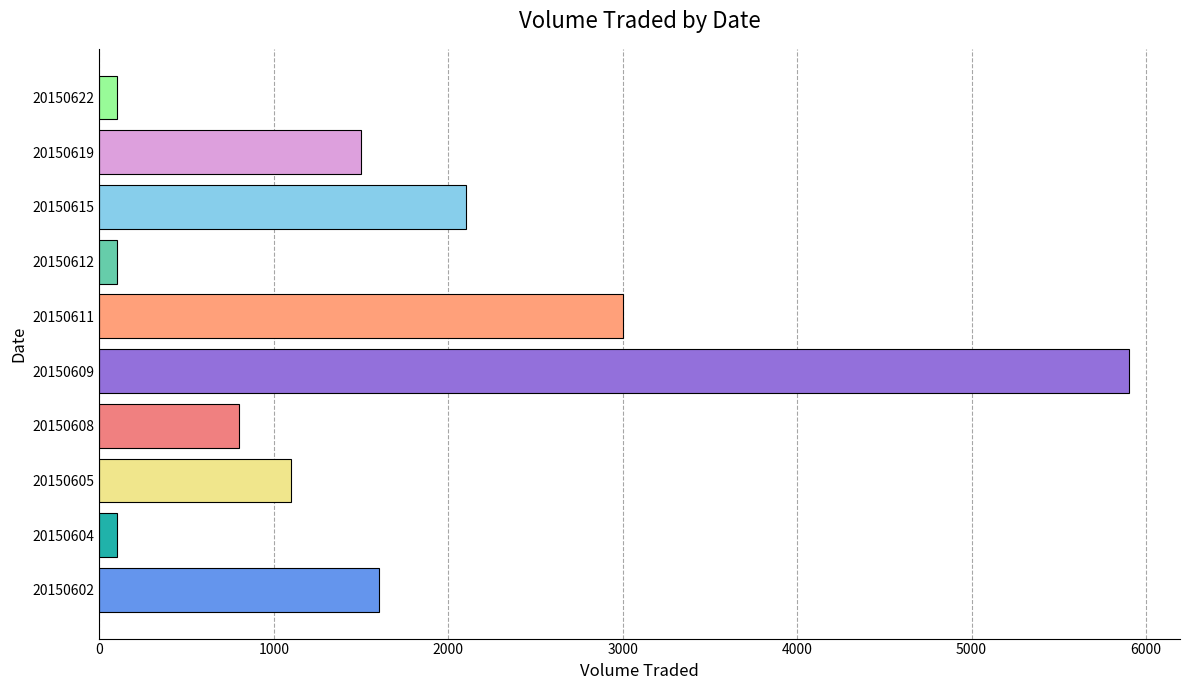

Are the bars horizontal?

Yes